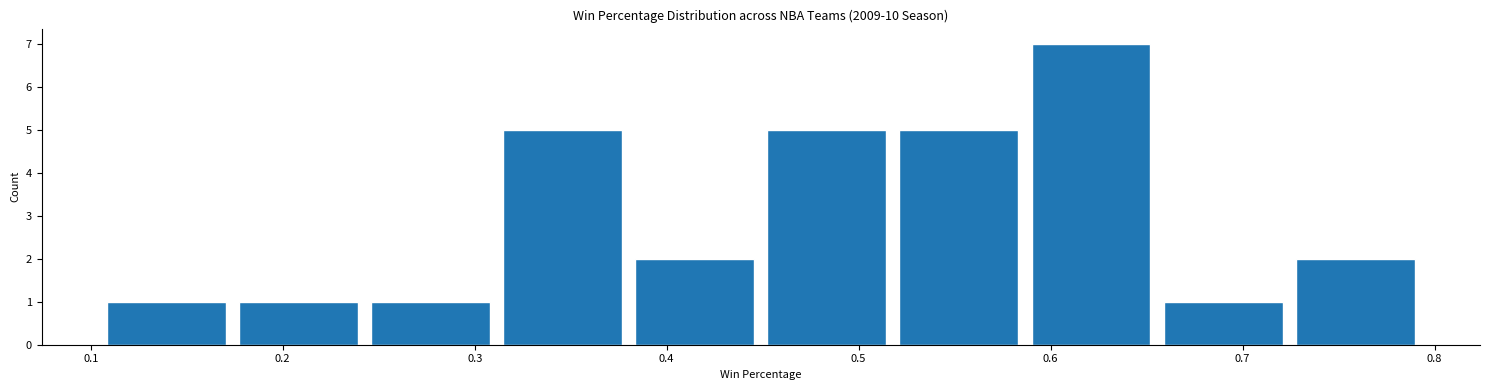

Which range on the x-axis has the tallest bar?

0.59 to 0.66